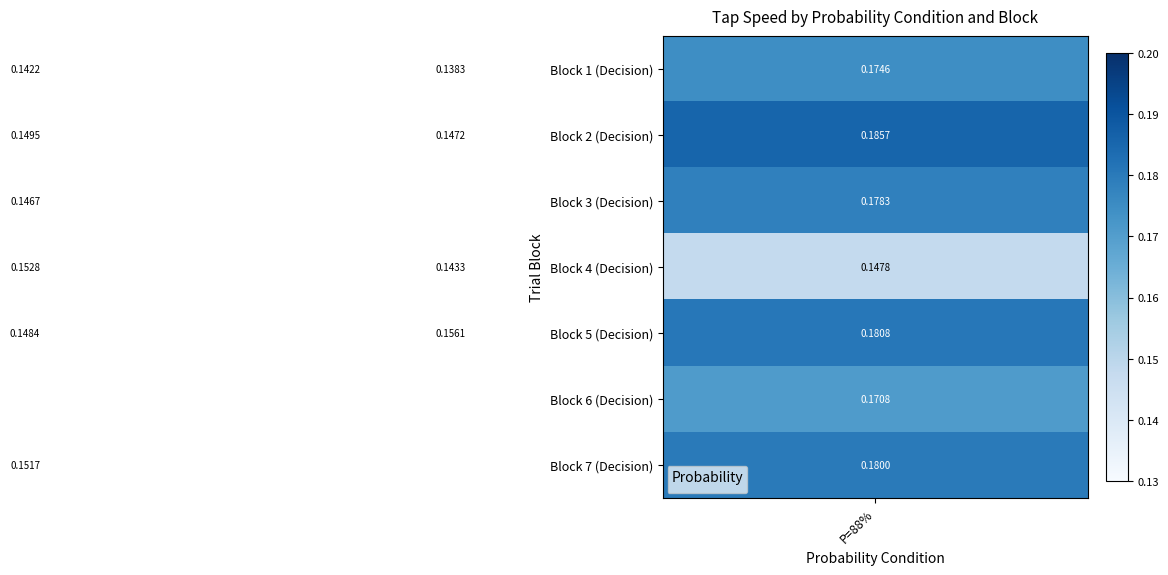

Count the number of data series in this chart.

7